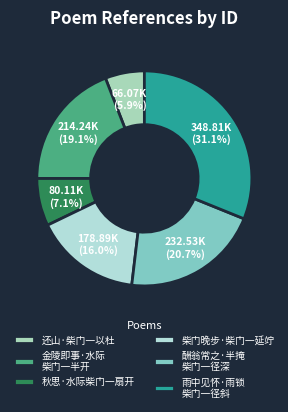

To the nearest percent, what is the difference between the 还山·柴门一以杜 and 秋思·水际柴门一扇开 slice percentages?

1%